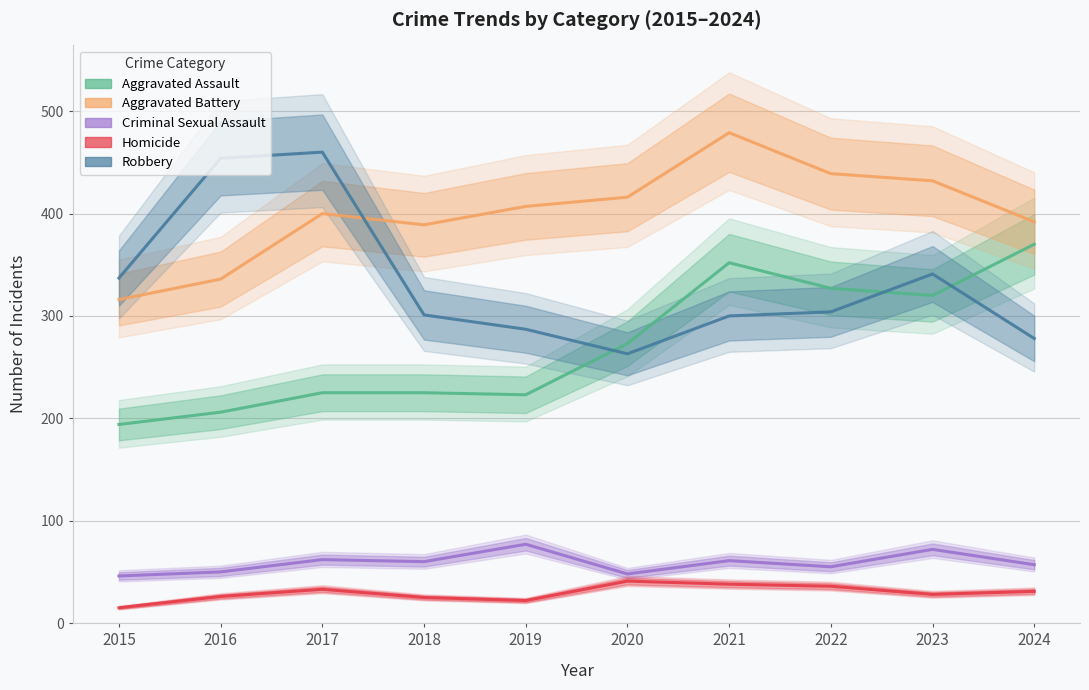

What is the difference between the maximum and minimum values in the Criminal Sexual Assault series?

31